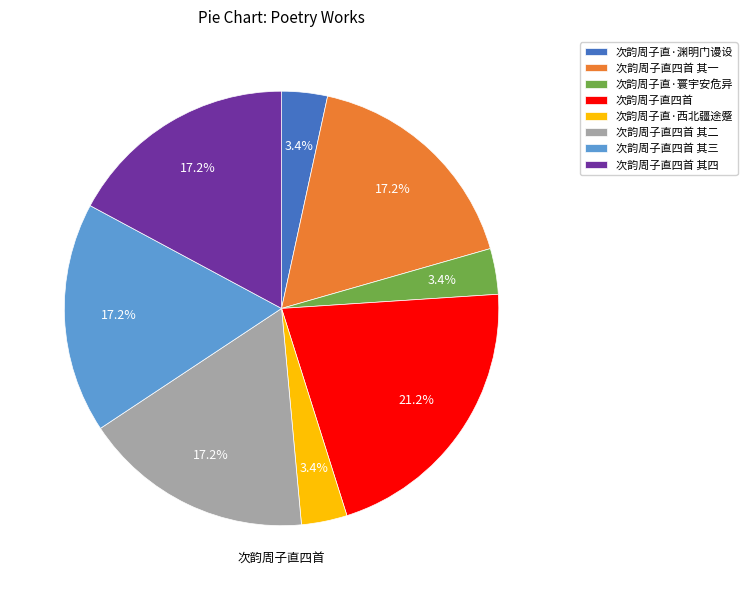

Which category has the biggest portion of the pie?

次韵周子直四首